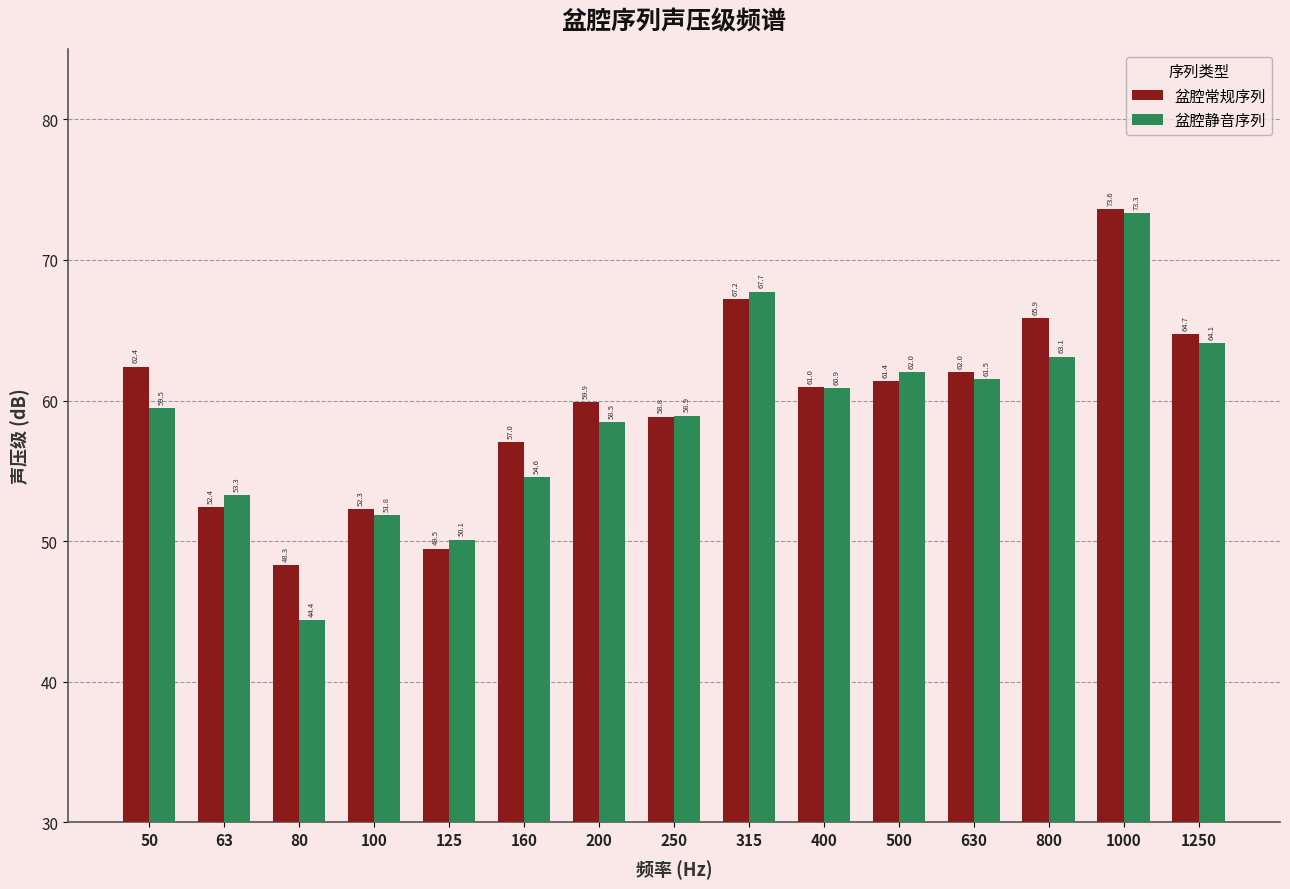

The value of 盆腔常规序列 at 250 is 22.8. True or false?

False